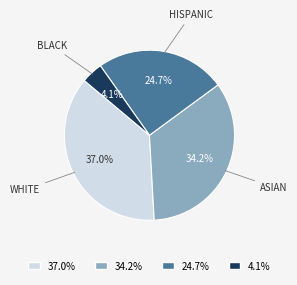

Is there a majority slice in this chart?

No